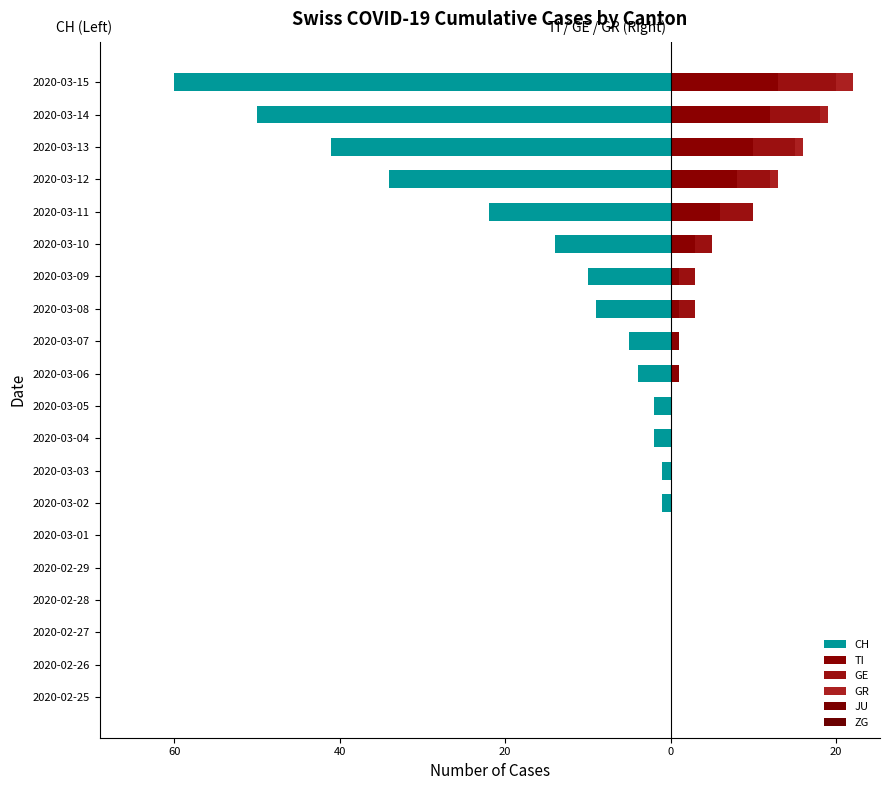

What is the difference between the GR values at 2020-03-14 and 2020-03-01?

1.0